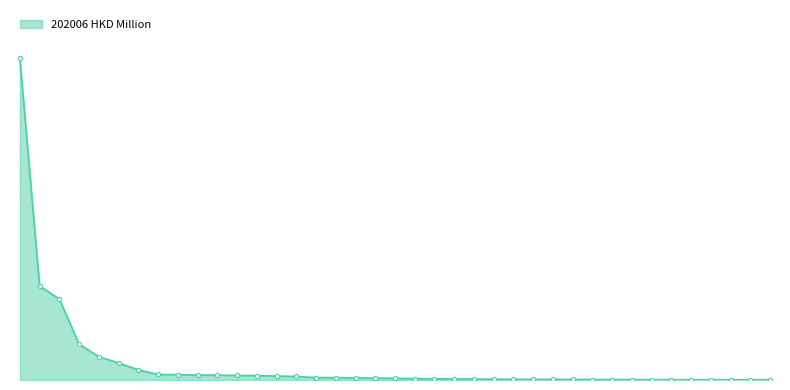

How many lines are shown in the chart?

1